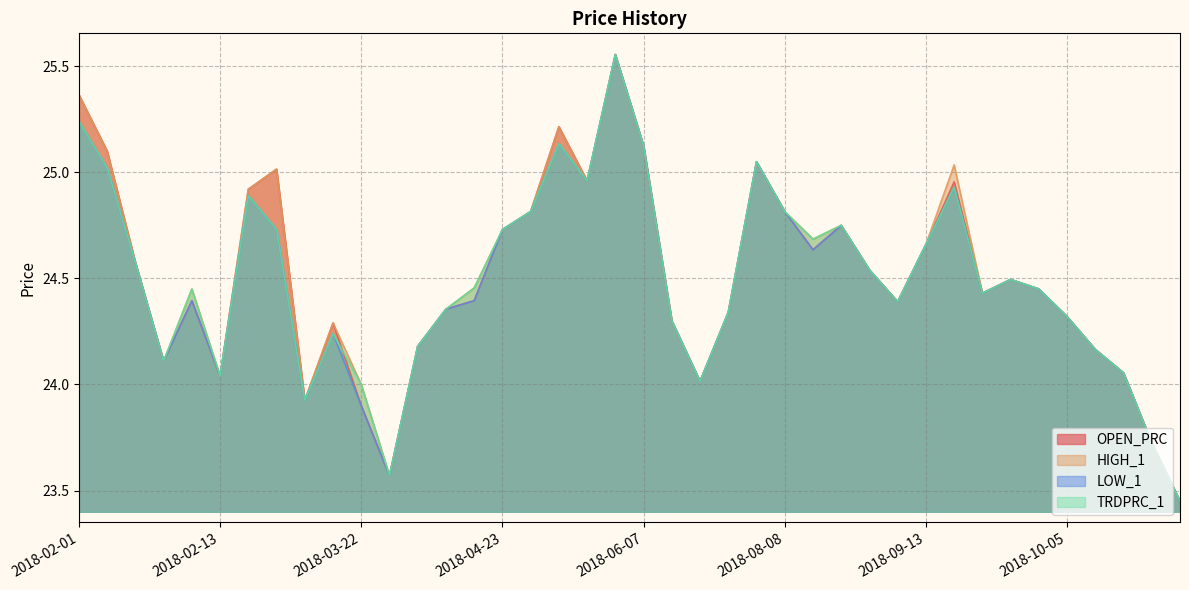

True or false: OPEN_PRC and TRDPRC_1 intersect in this chart.

True